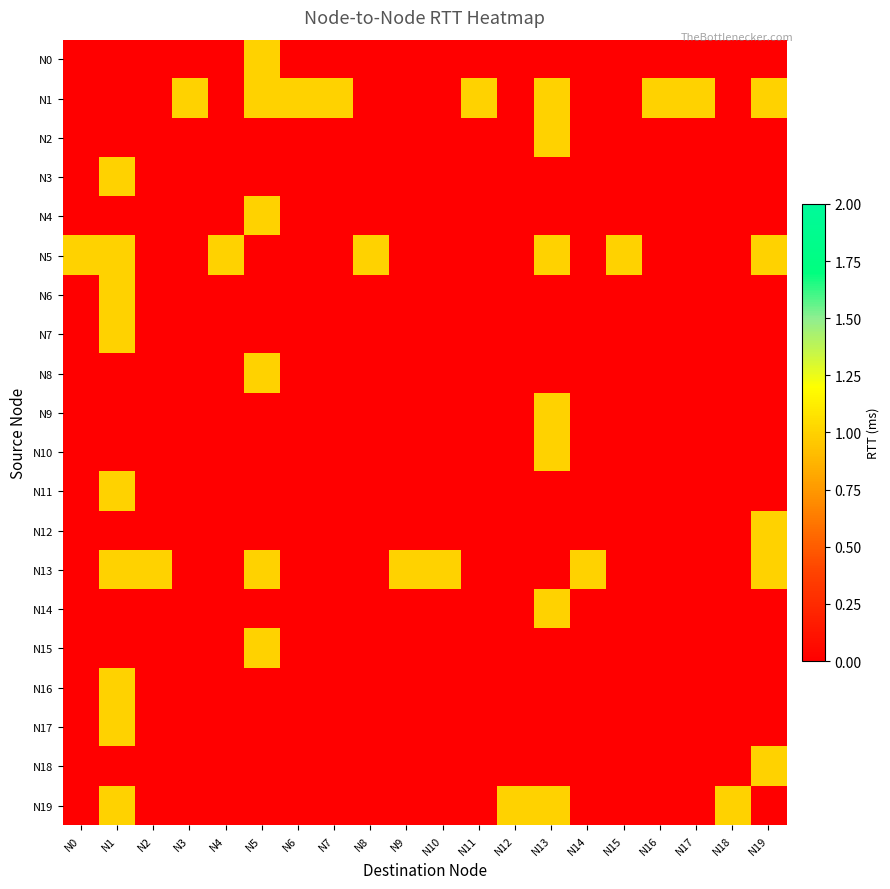

Which series has the widest spread of values?

N5